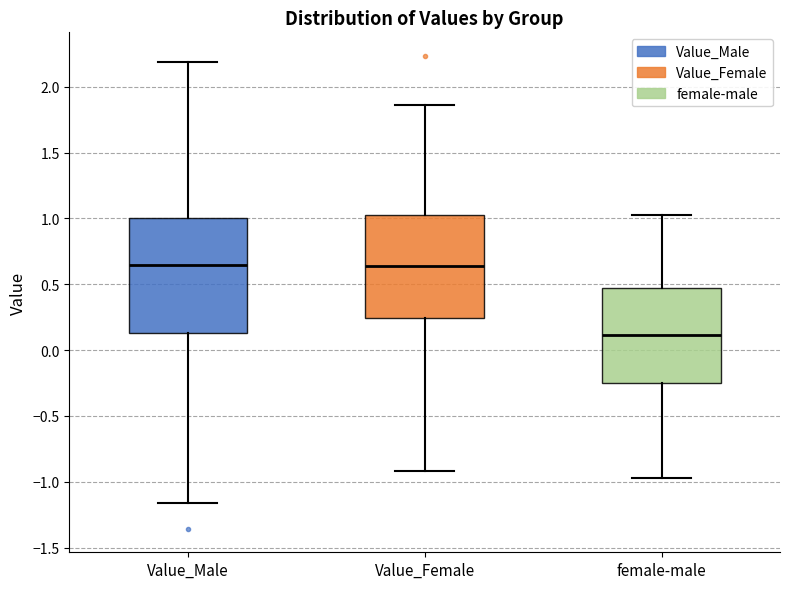

Reading left to right, transcribe this box plot: for each box, give where its median line is, the range the box spans, and where its two whiskers end, as read against the y-axis. The values are not printed on the chart, so give them approximately, as read against the axis.

Value_Male: median 0.65, box 0.15 to 1.00, whiskers -1.15 to 2.20
Value_Female: median 0.65, box 0.25 to 1.05, whiskers -0.90 to 1.85
female-male: median 0.10, box -0.25 to 0.45, whiskers -0.95 to 1.00